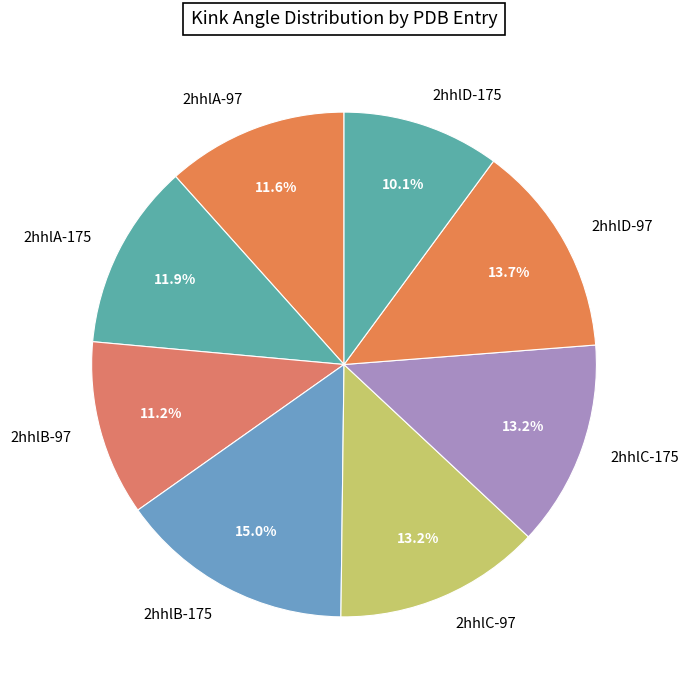

Do 2hhlD-175 and 2hhlA-97 together represent more than half of the pie?

No